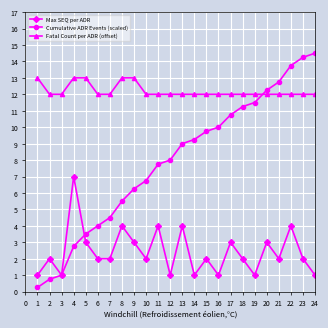

True or false: Fatal Count per ADR (offset) and Max SEQ per ADR intersect in this chart.

False